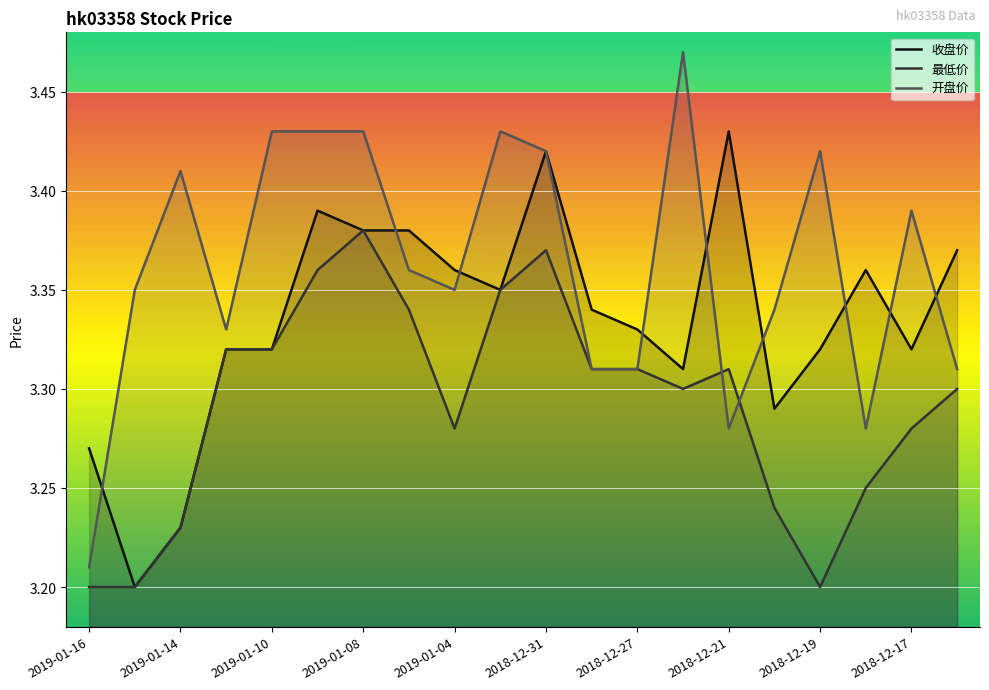

List the series in order of their overall mean, highest first.

开盘价, 收盘价, 最低价